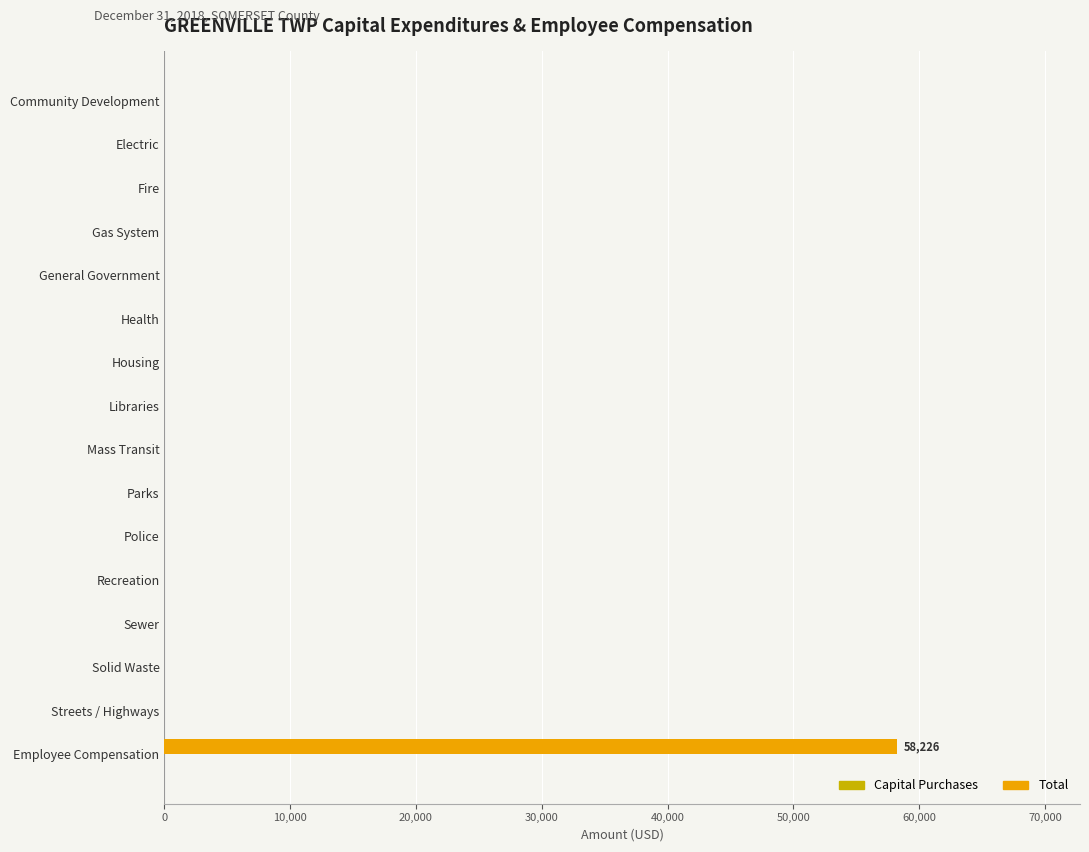

What is the sum of all values?

58226